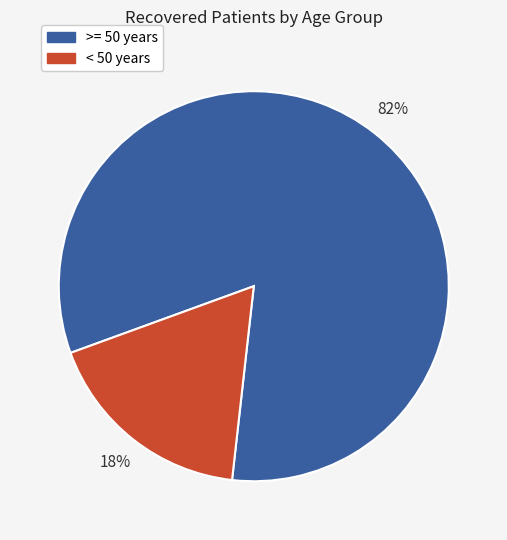

Does any single category account for the majority?

Yes